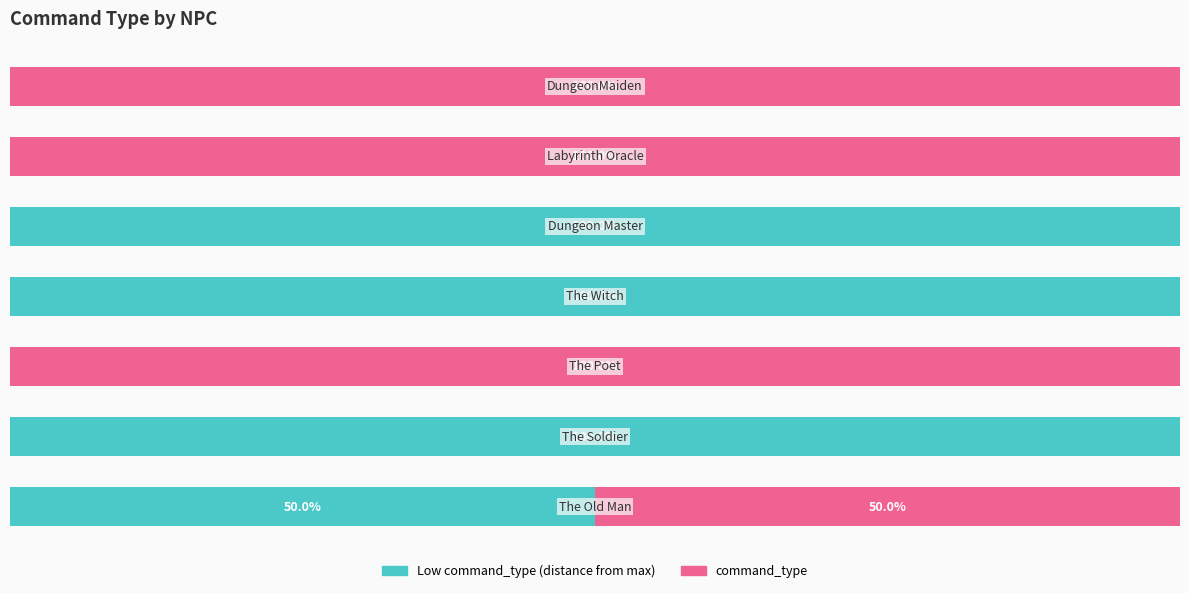

What is the sum of all command_type values?

7